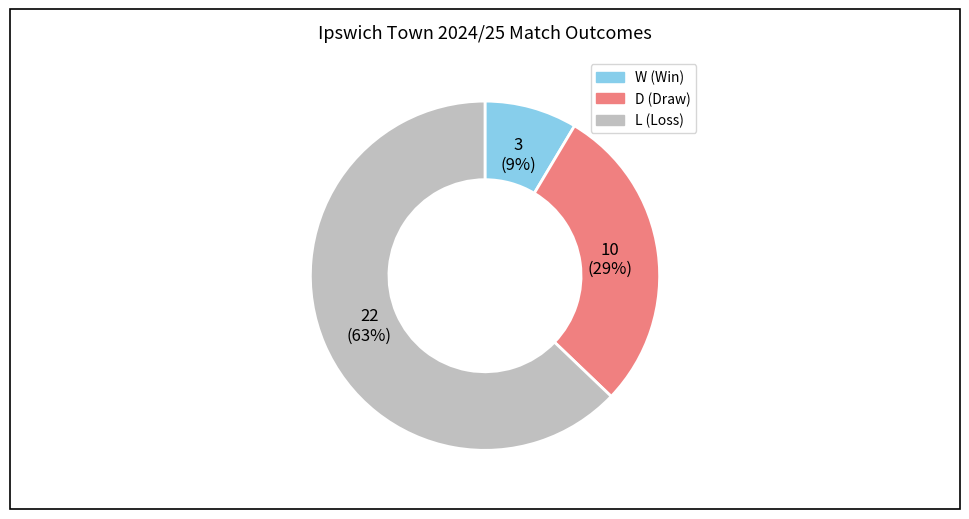

Which slice is the largest?

L